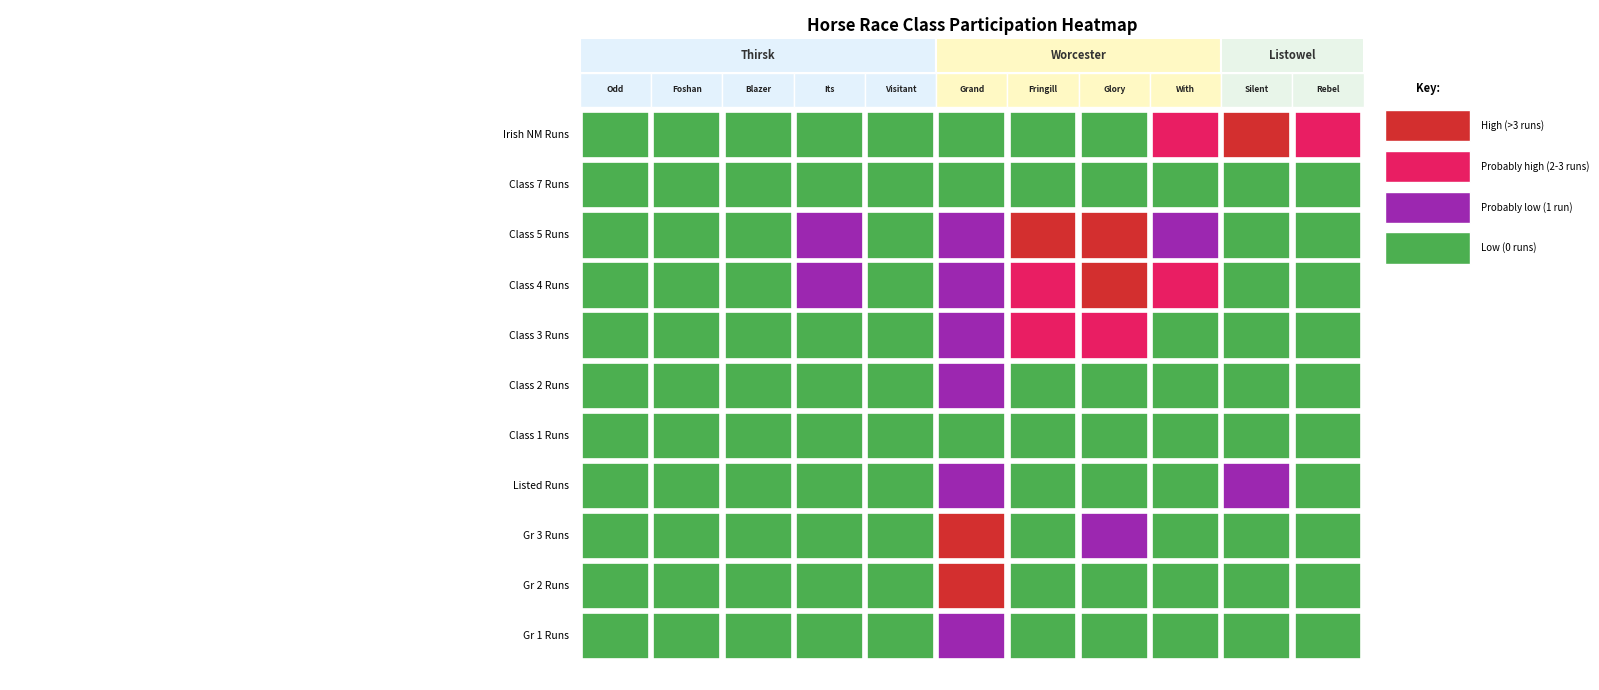

Count the number of categories in the chart.

11